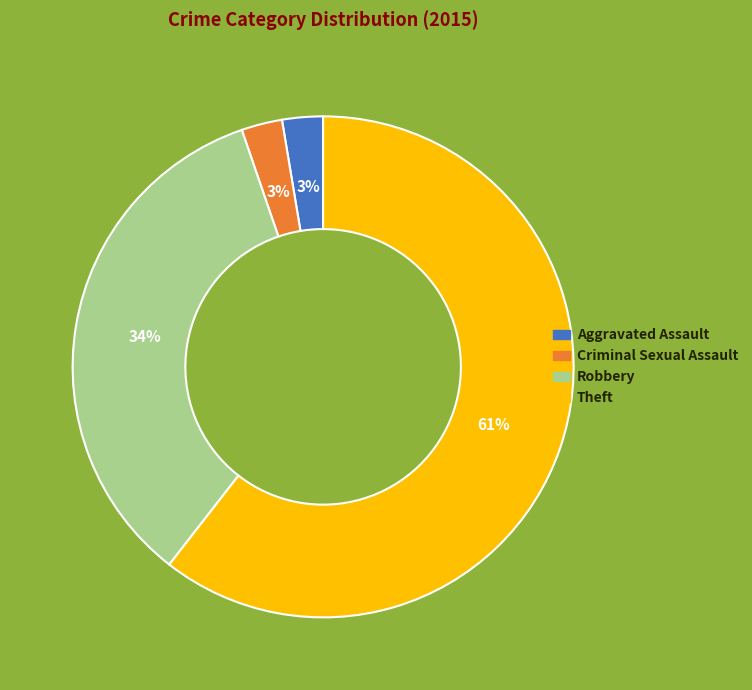

Count the number of slices in the pie.

4